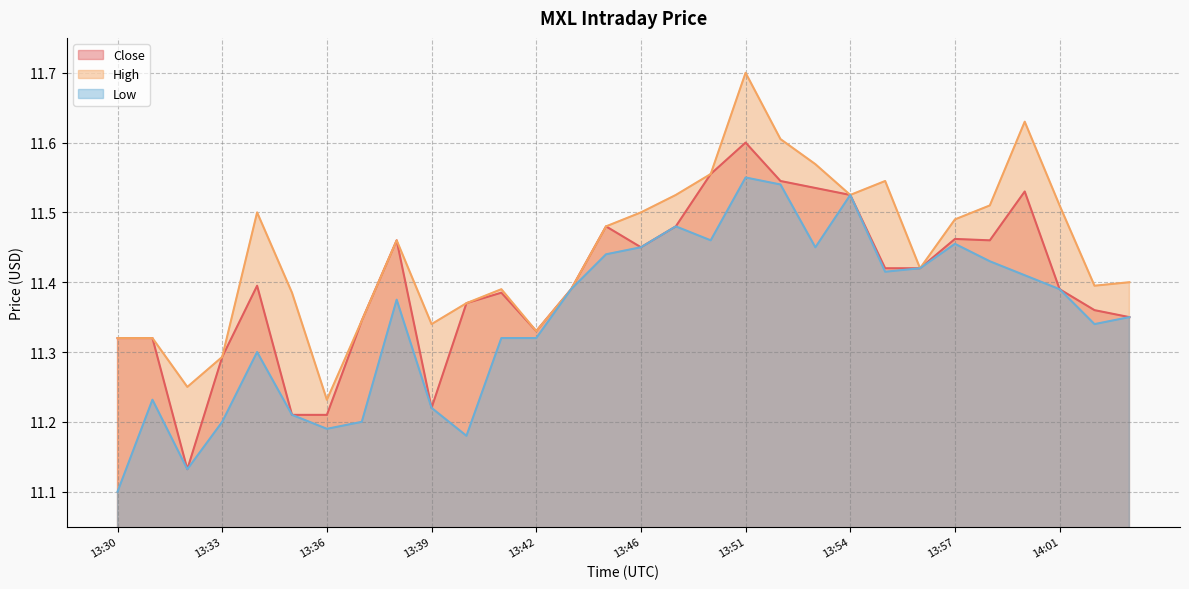

What are all the series names shown in the legend?

Close, High, Low